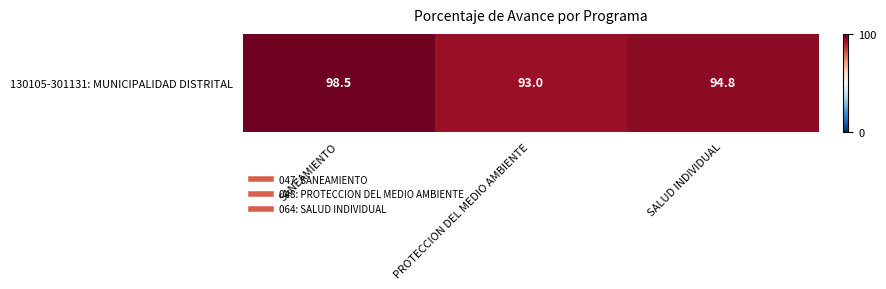

List the labels in order of value, largest first.

SANEAMIENTO, SALUD INDIVIDUAL, PROTECCION DEL MEDIO AMBIENTE